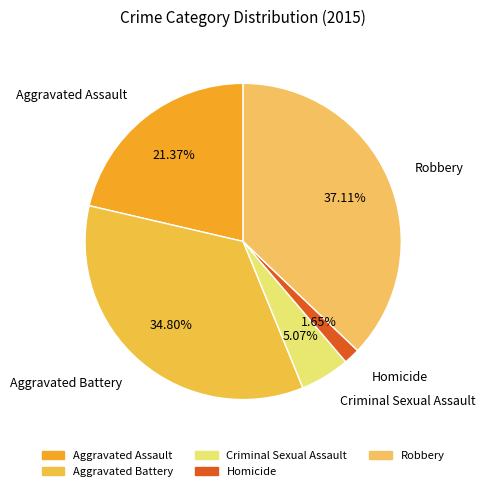

Rank the categories by value from highest to lowest.

Robbery, Aggravated Battery, Aggravated Assault, Criminal Sexual Assault, Homicide